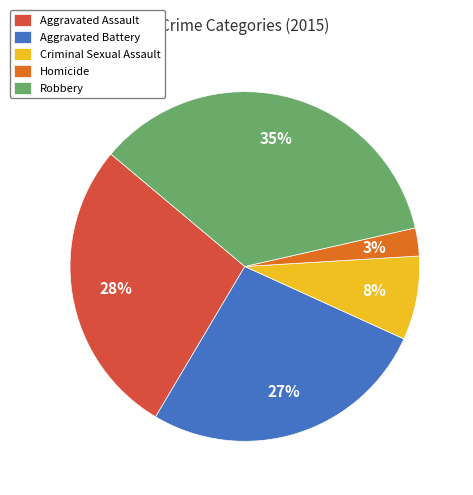

Between Aggravated Assault and Robbery, which is larger?

Robbery